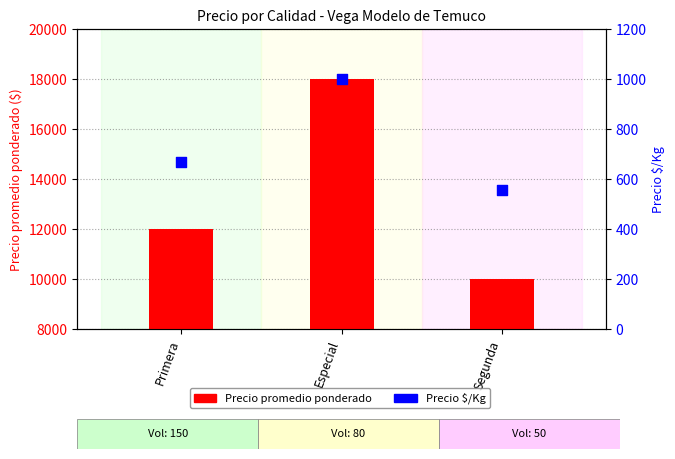

What are all the series names shown in the legend?

Precio promedio ponderado, Precio $/Kg